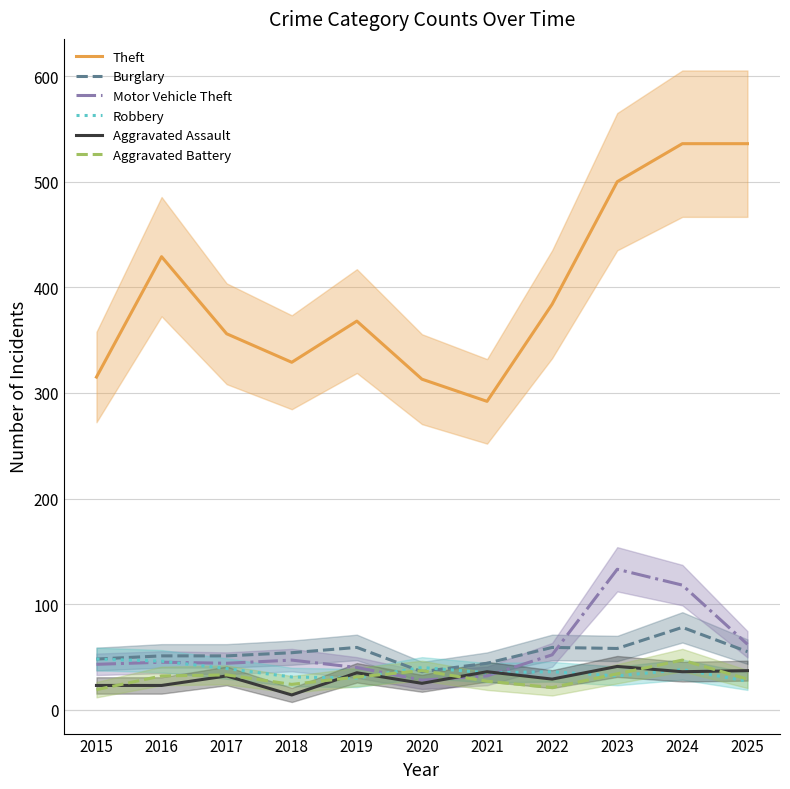

What is the minimum value for Burglary?

36